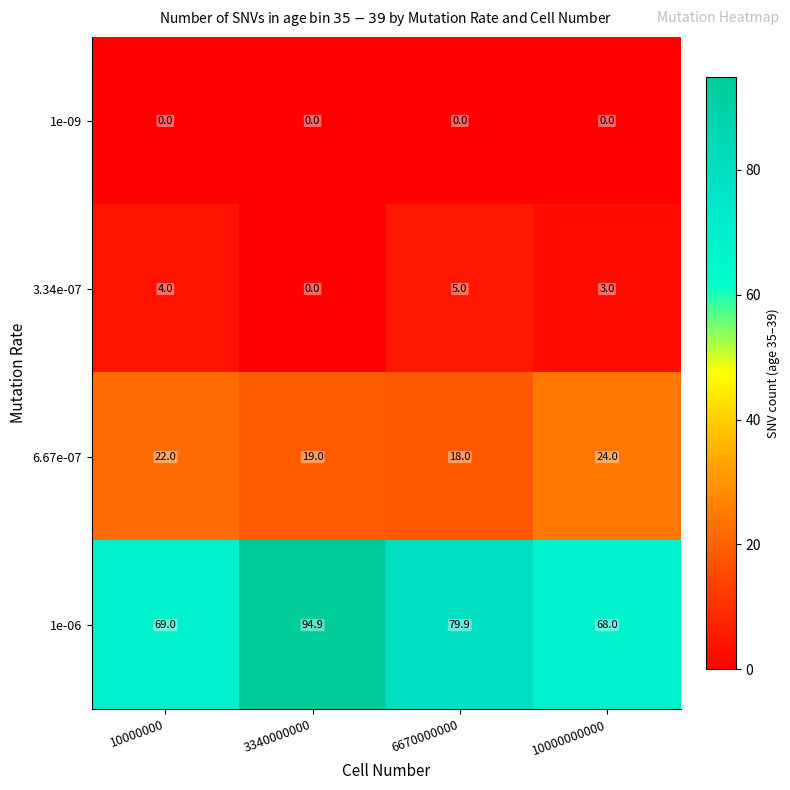

At which category does the chart reach its peak across all series?

3340000000